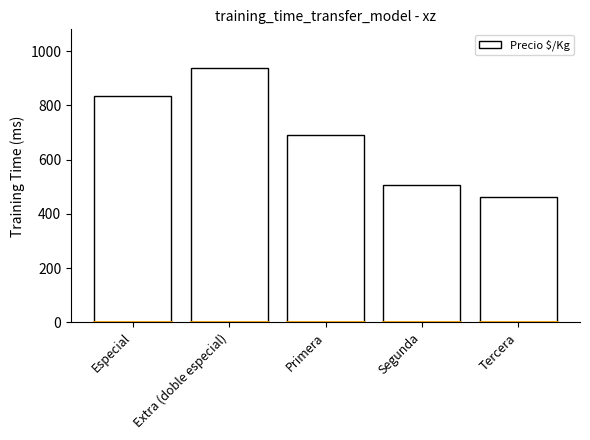

The chart shows a value of 890 at Segunda. True or false?

False